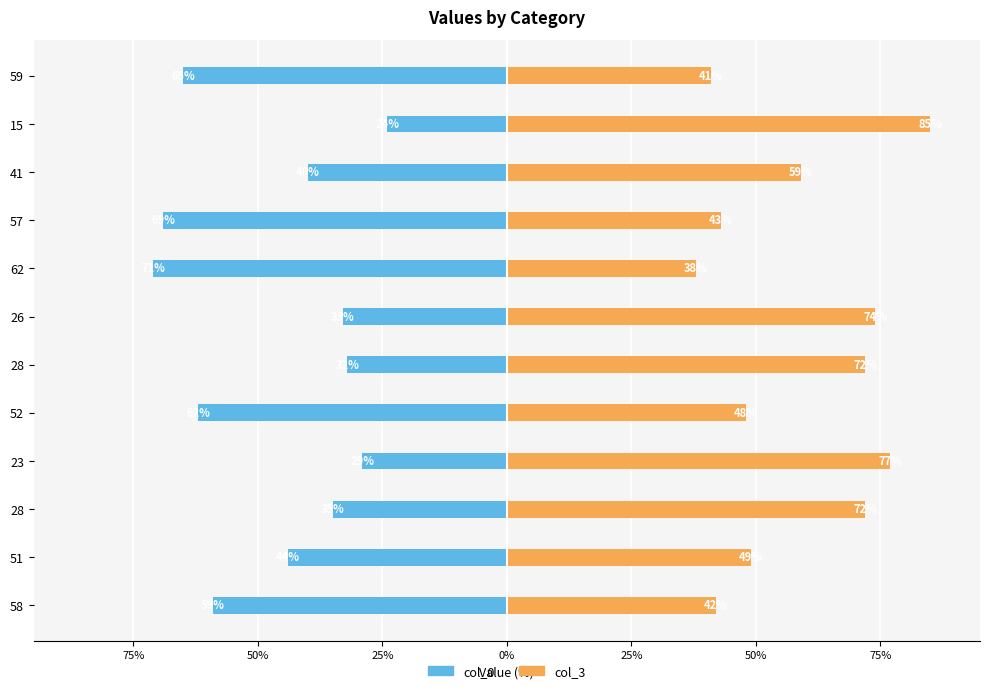

Are the bars grouped side by side (vs. stacked)?

Yes